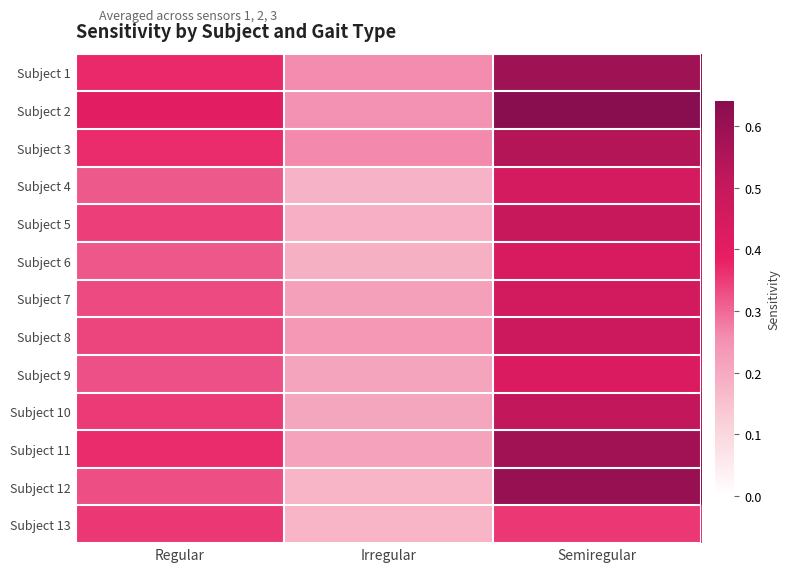

At which category does the chart reach its peak across all series?

Semiregular